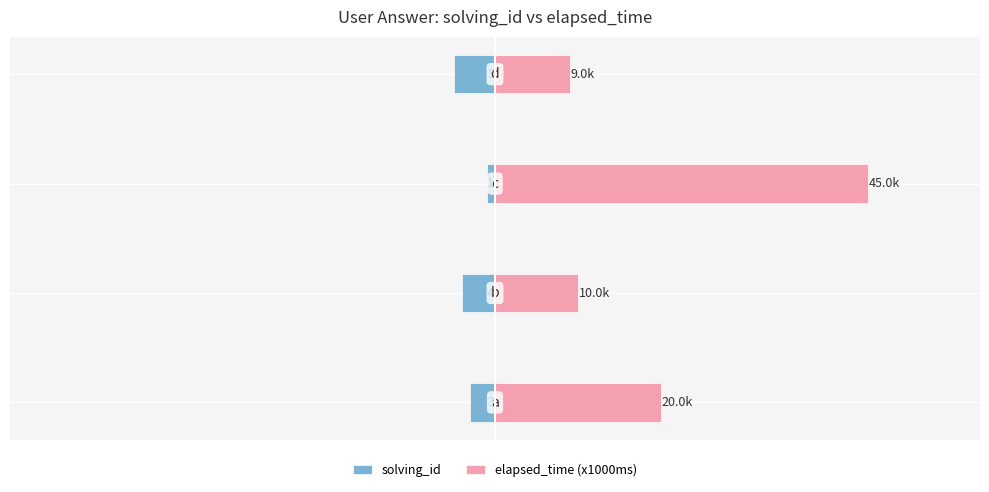

Between −60 and −20, which series saw the biggest shift?

elapsed_time (x1000ms)